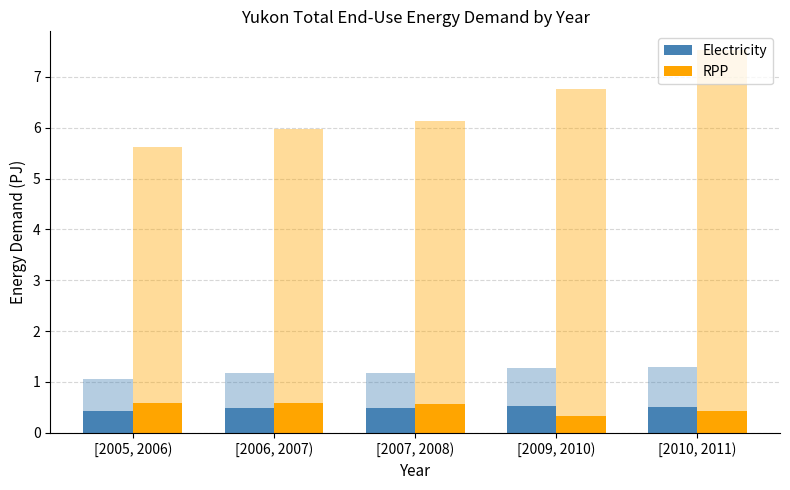

True or false: RPP has a value of 0.9 at [2007, 2008).

False